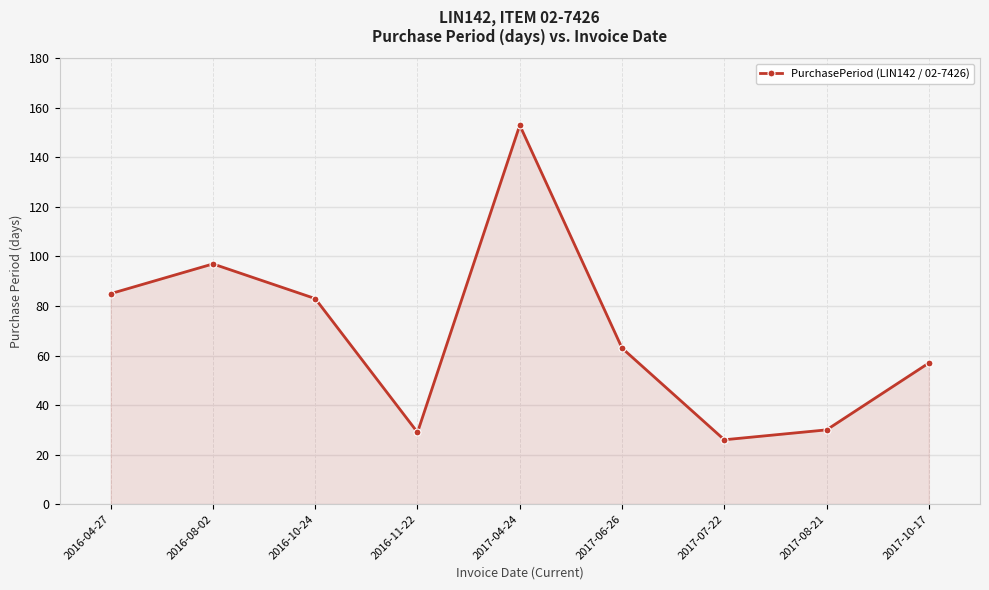

What is the label of the 9th point from the left?

2017-10-17